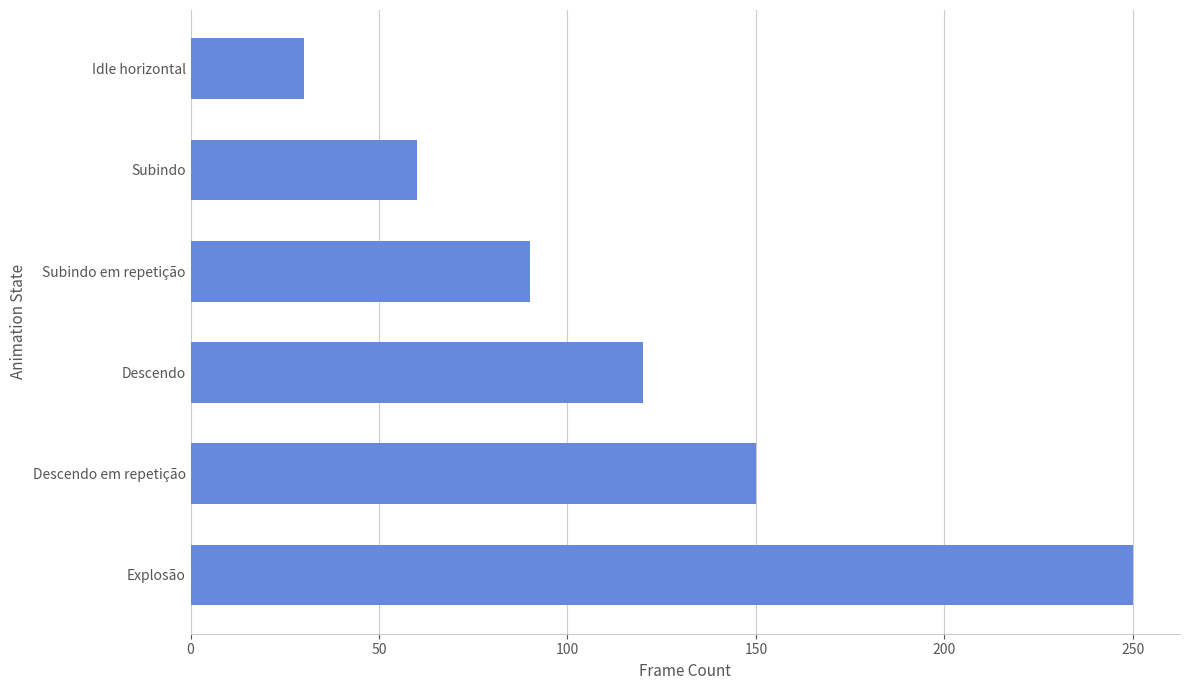

How many series are shown in this chart?

1